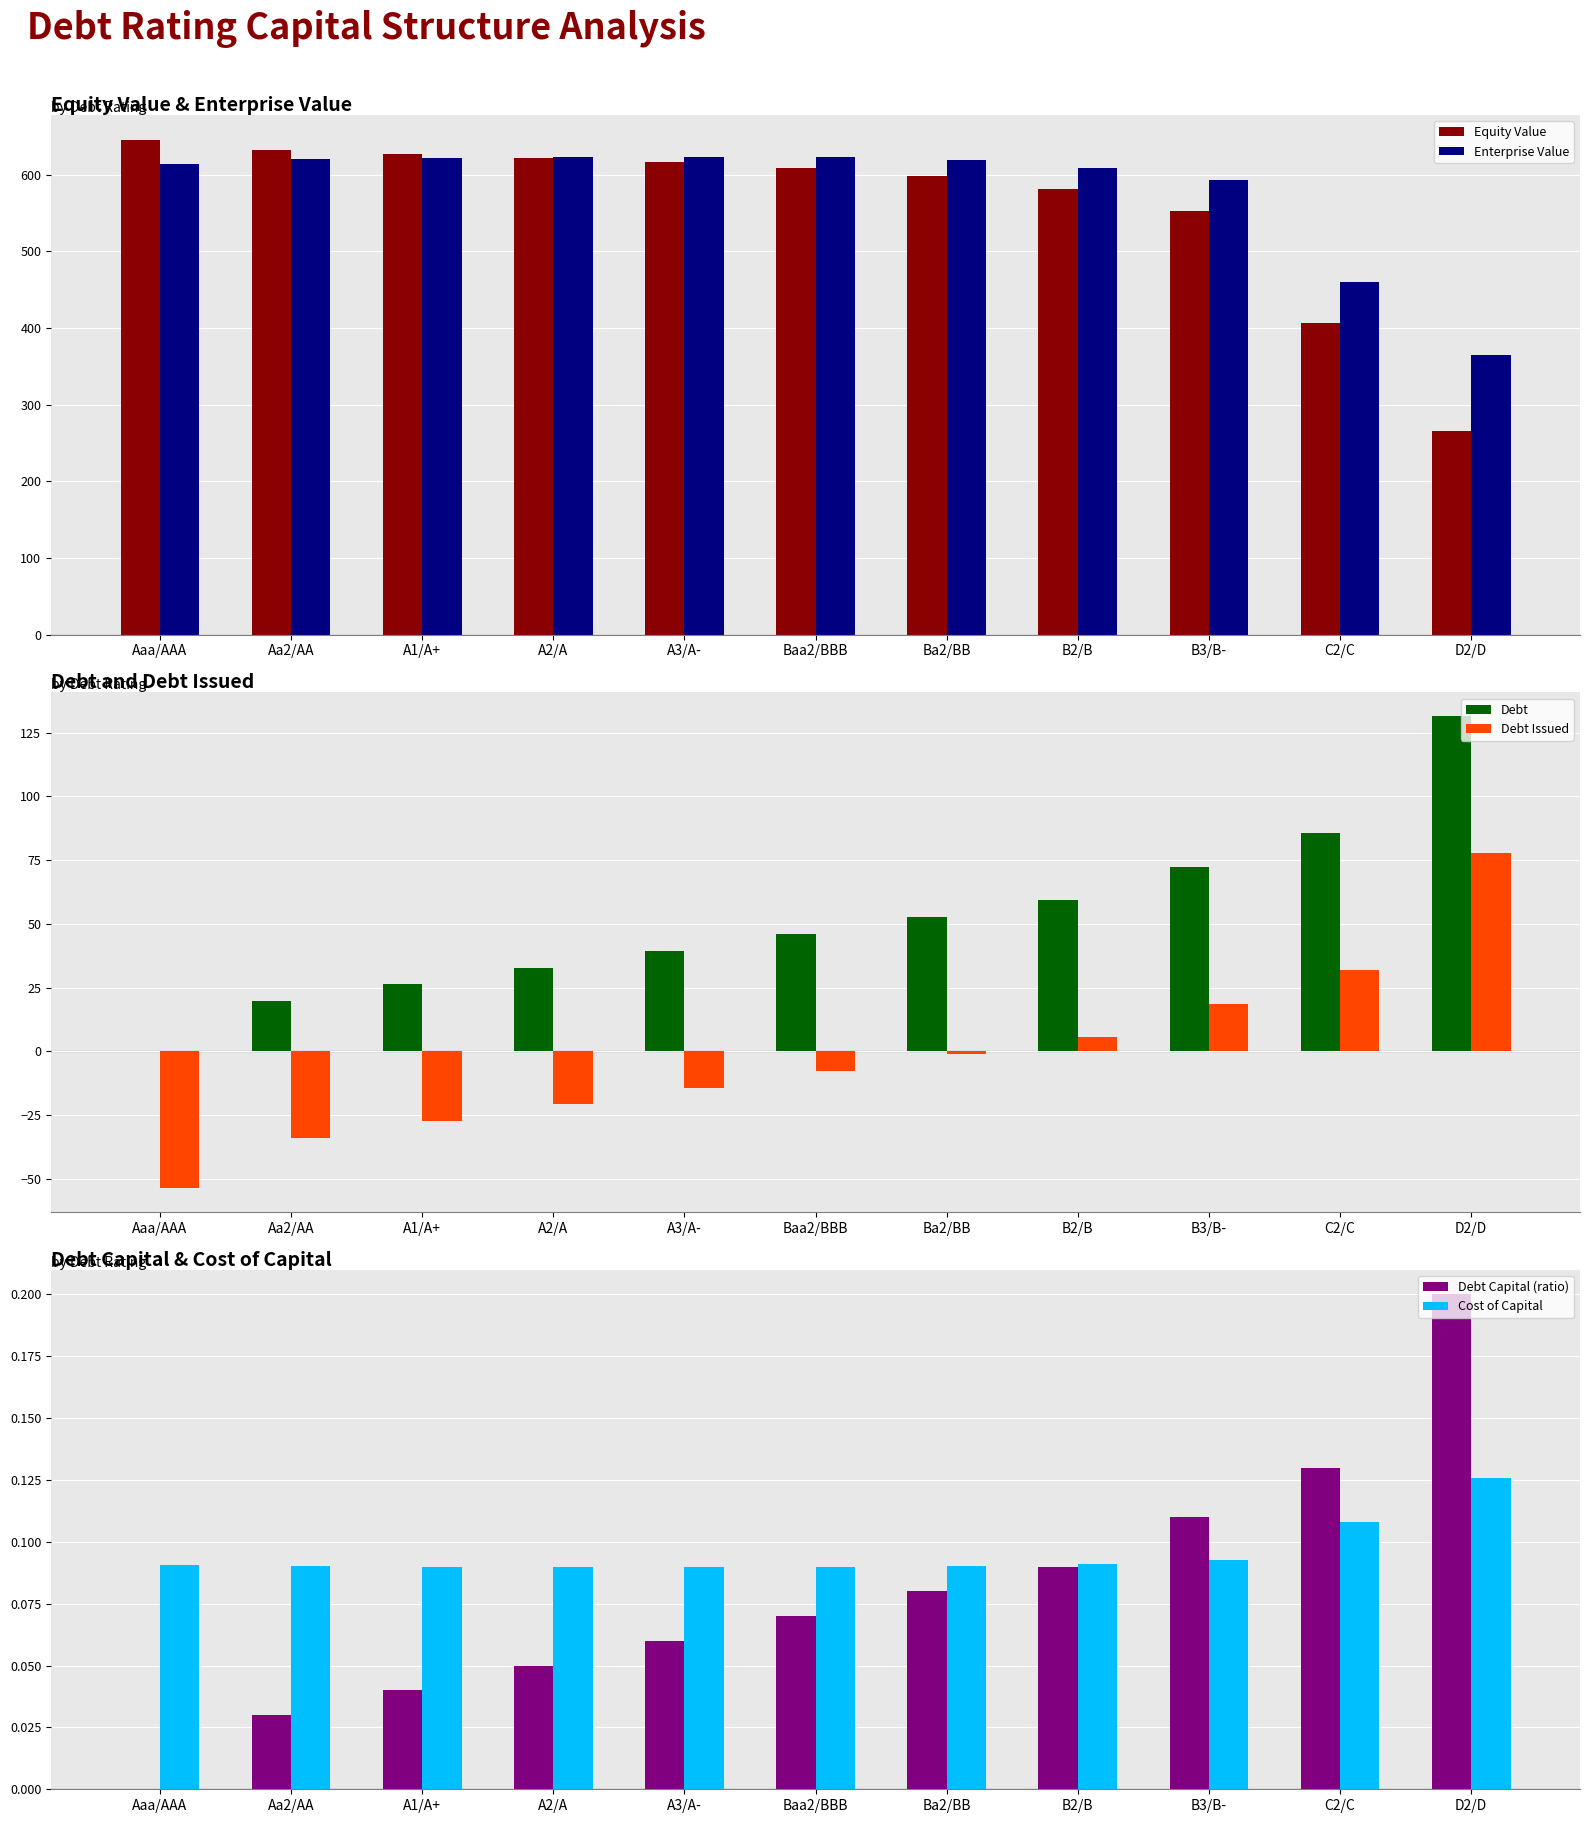

What is the smallest value displayed?

-53.7